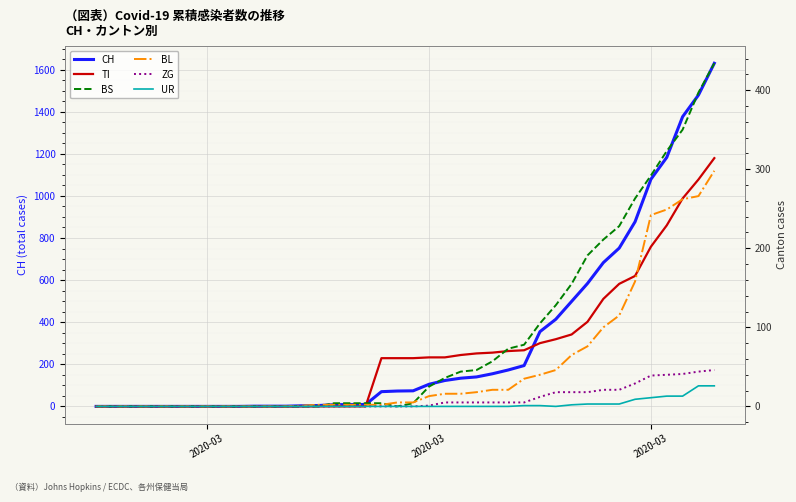

Count the number of data series in this chart.

6